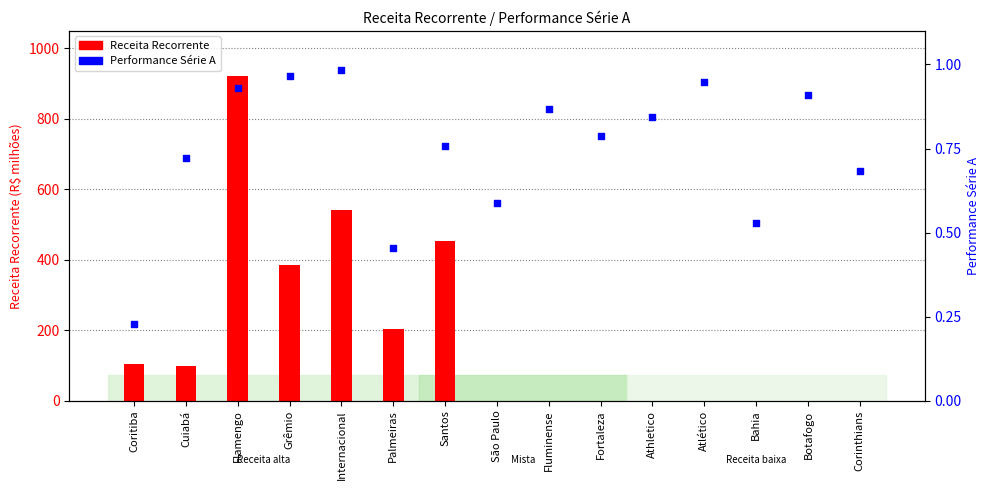

What is the total value across all series at Fortaleza?

0.8